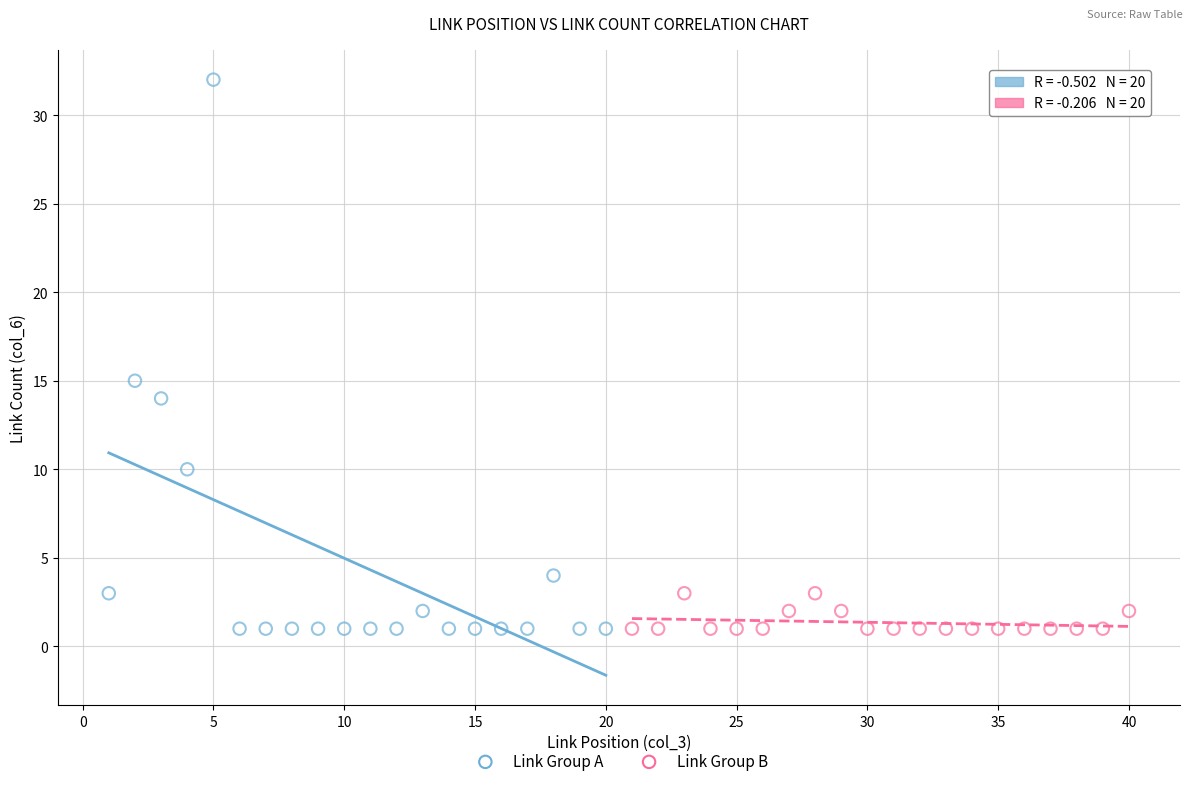

Which series reaches the maximum Y coordinate?

Link Group A